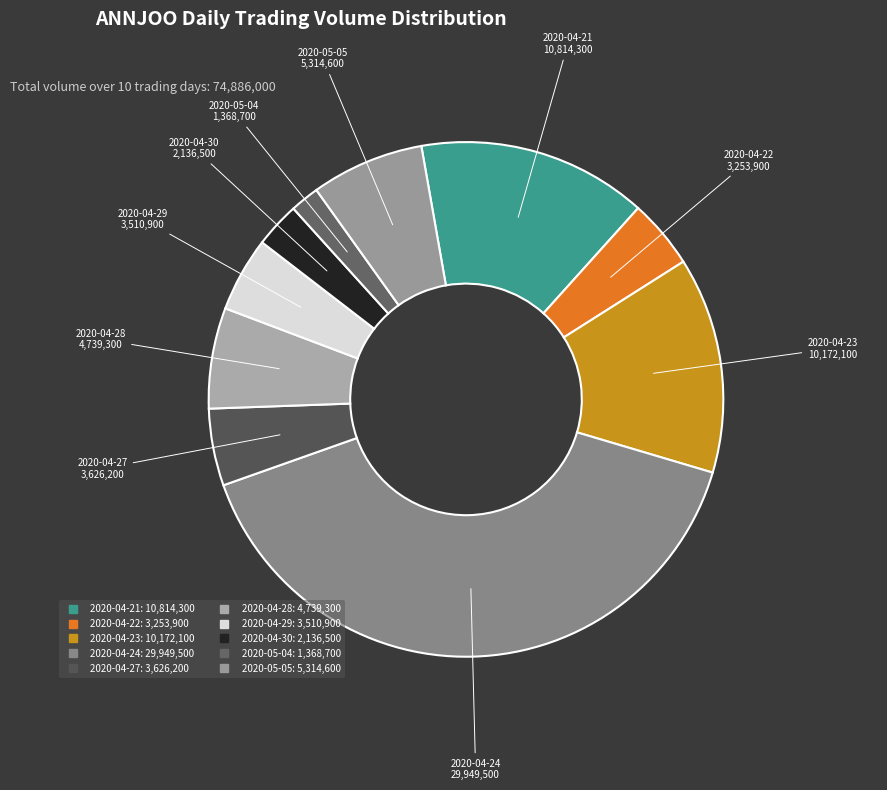

True or false: 2020-04-22 accounts for 4% of the total.

True